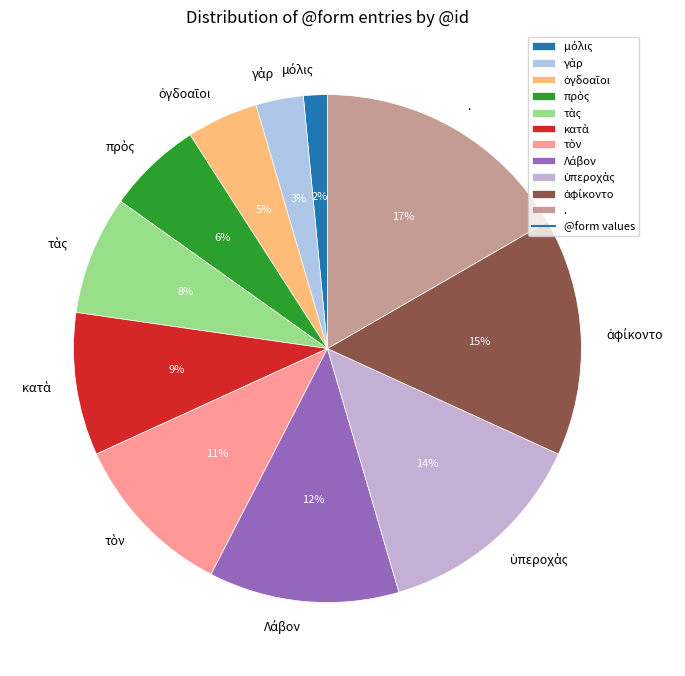

True or false: . accounts for 8% of the total.

False